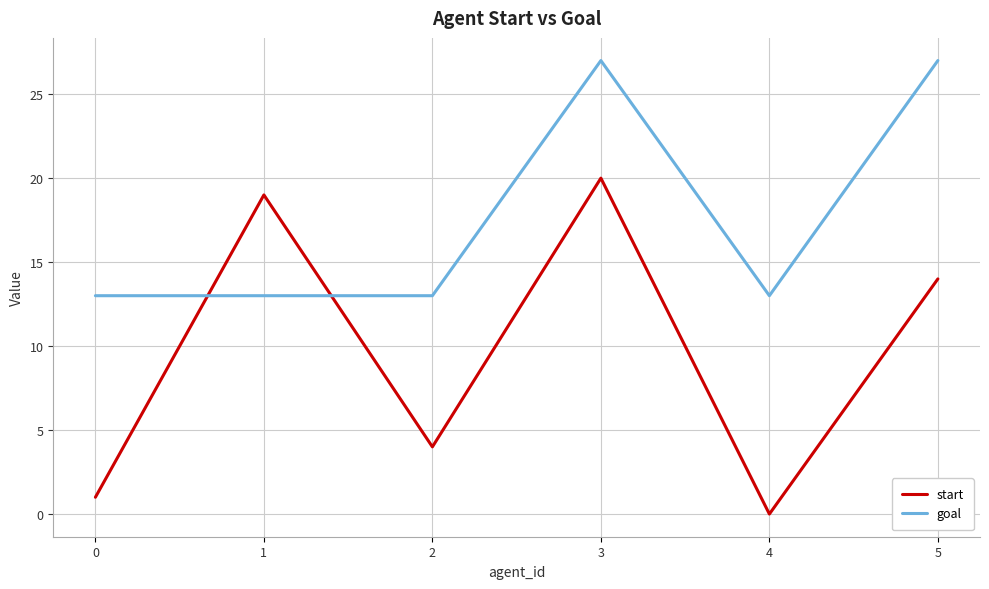

At which label is start closest to 10?

5